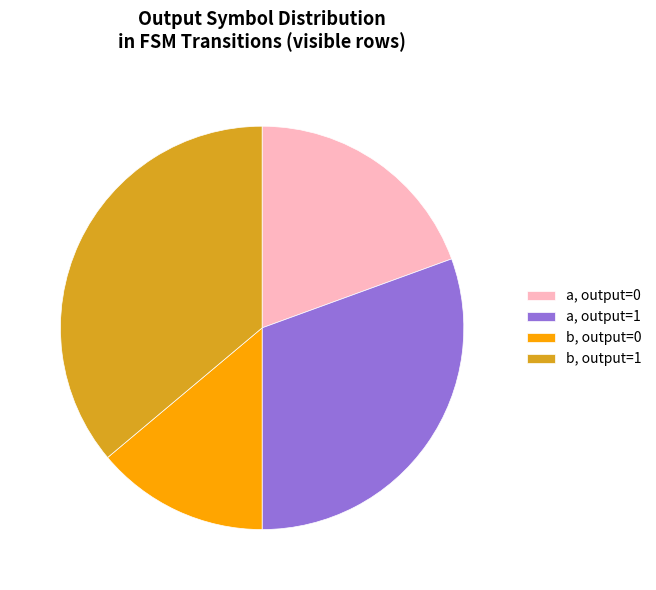

Is the sum of a, output=0 and b, output=1 greater than half?

Yes